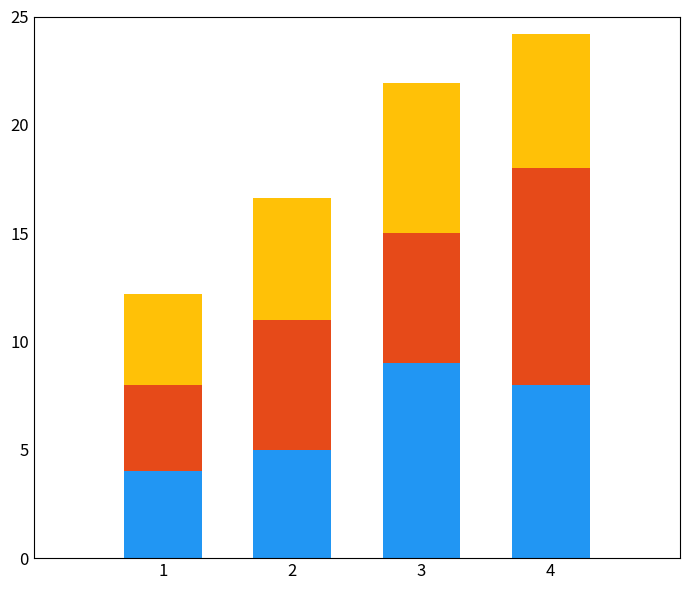

What is the total value across all series at 4?

24.2